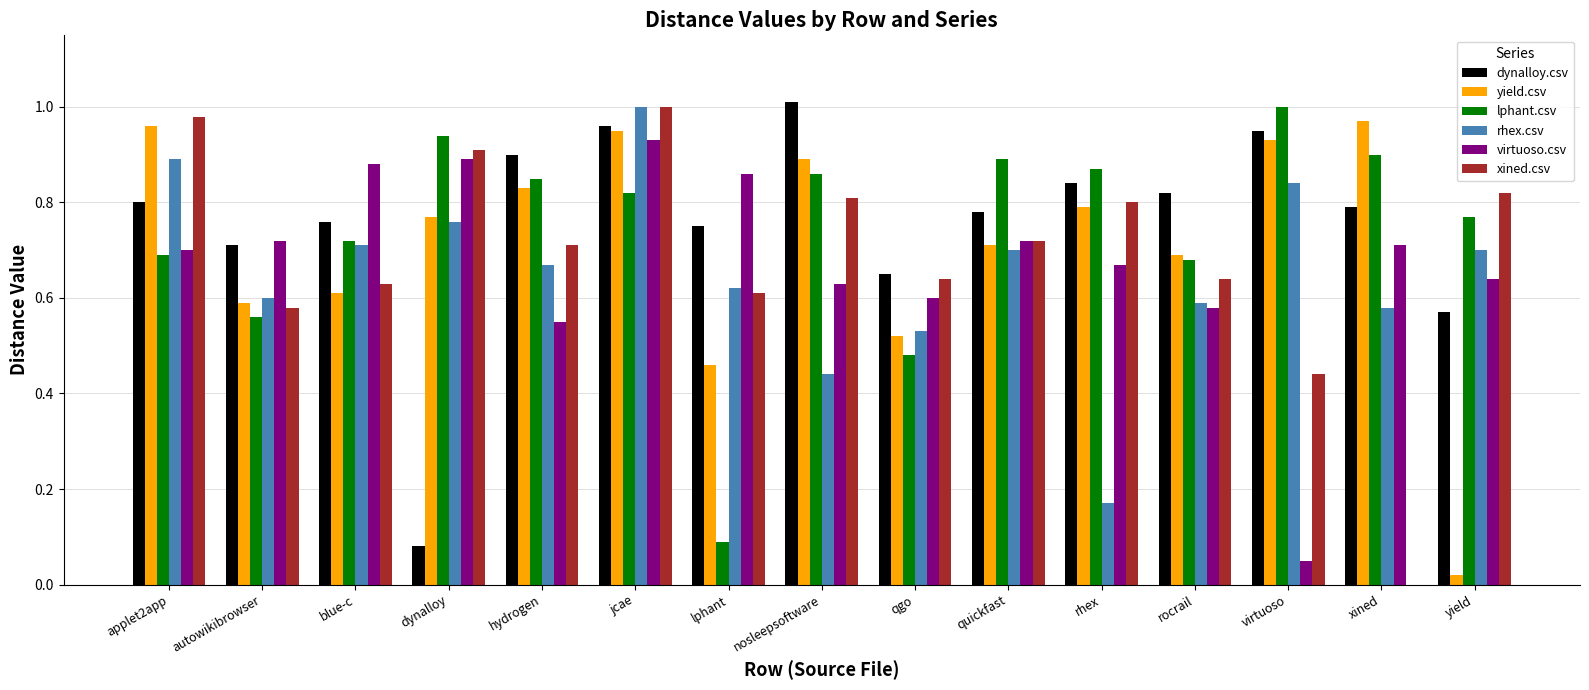

What are all the series names shown in the legend?

dynalloy.csv, yield.csv, lphant.csv, rhex.csv, virtuoso.csv, xined.csv